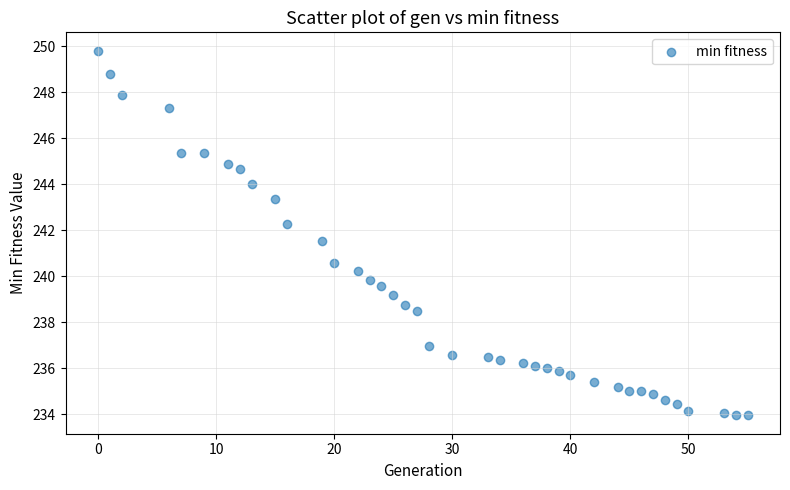

What is the range of Y values (max minus min)?

15.9